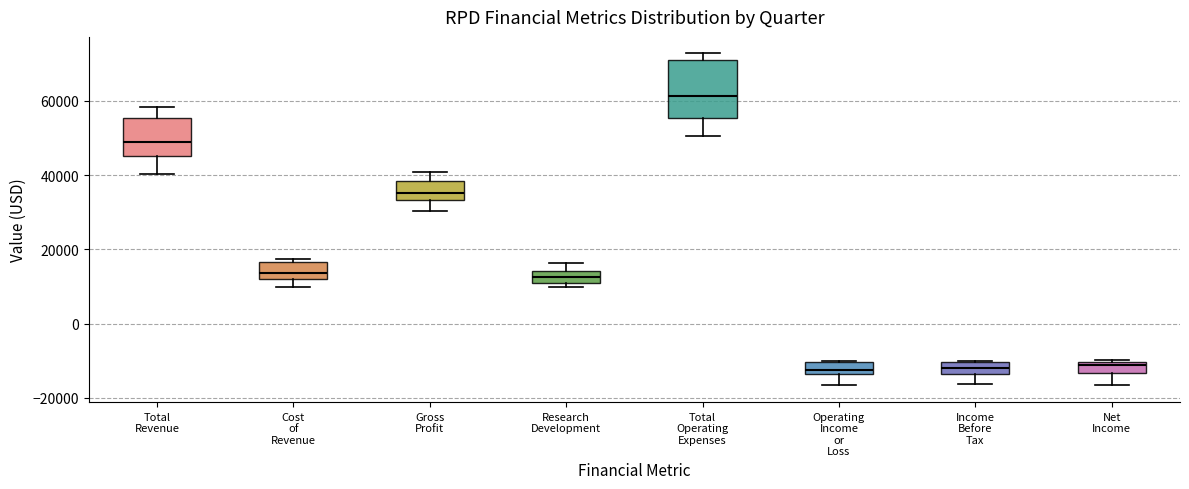

Reading left to right, transcribe this box plot: for each box, give where its median line is, the range the box spans, and where its two whiskers end, as read against the y-axis. The values are not printed on the chart, so give them approximately, as read against the axis.

Total Revenue: median 48000, box 46000 to 56000, whiskers 40000 to 58000
Cost of Revenue: median 14000, box 12000 to 16000, whiskers 10000 to 18000
Gross Profit: median 36000, box 34000 to 38000, whiskers 30000 to 42000
Research Development: median 12000 (inside the box), box 12000 to 14000, whiskers 10000 to 16000
Total Operating Expenses: median 62000, box 56000 to 72000, whiskers 50000 to 72000 (just above the box's upper edge)
Operating Income or Loss: median -12000, box -14000 to -10000, whiskers -16000 to -10000
Income Before Tax: median -12000, box -14000 to -10000, whiskers -16000 to -10000
Net Income: median -12000, box -14000 to -10000, whiskers -16000 to -10000